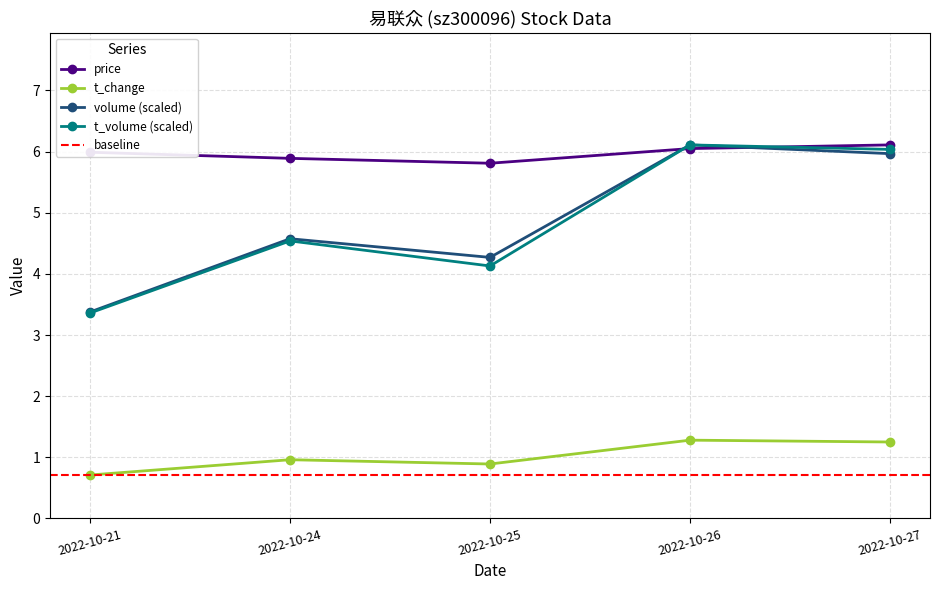

Does the chart display data point markers on the line(s)?

Yes